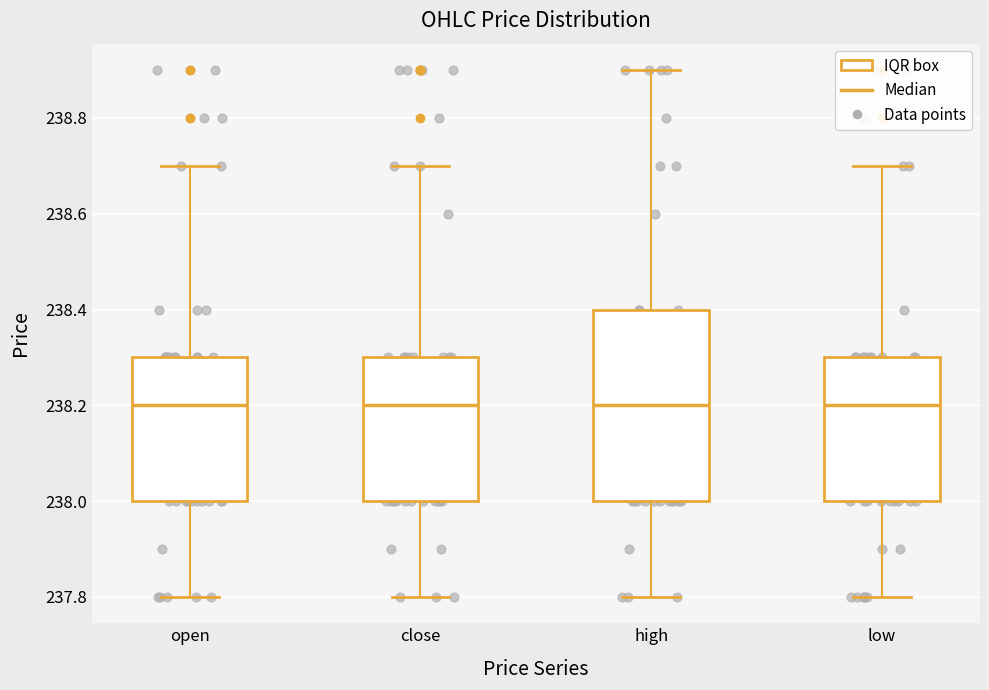

Comparing the boxes themselves (not the whiskers), which one is the tallest?

high